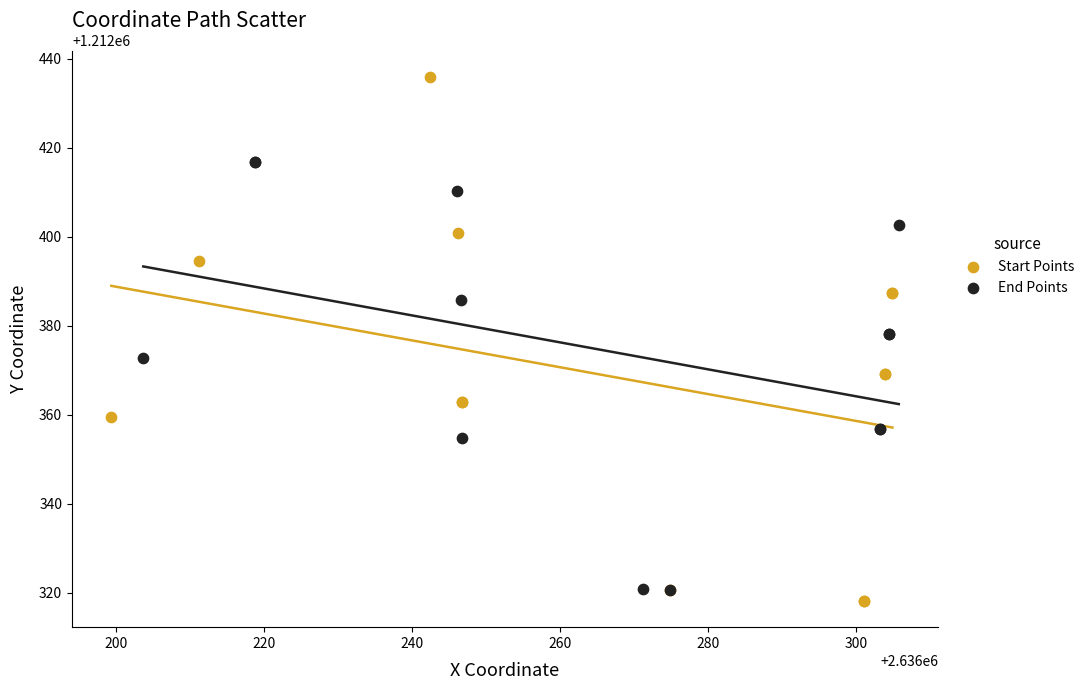

Which series contains the highest Y value?

Start Points